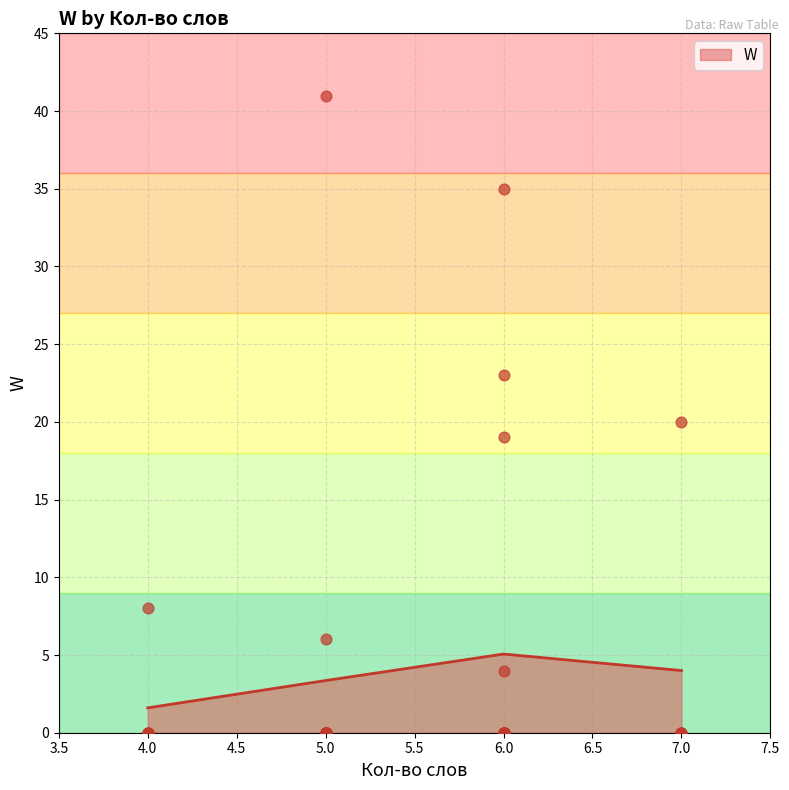

The W series shows 5.5 at 5.0. True or false?

False